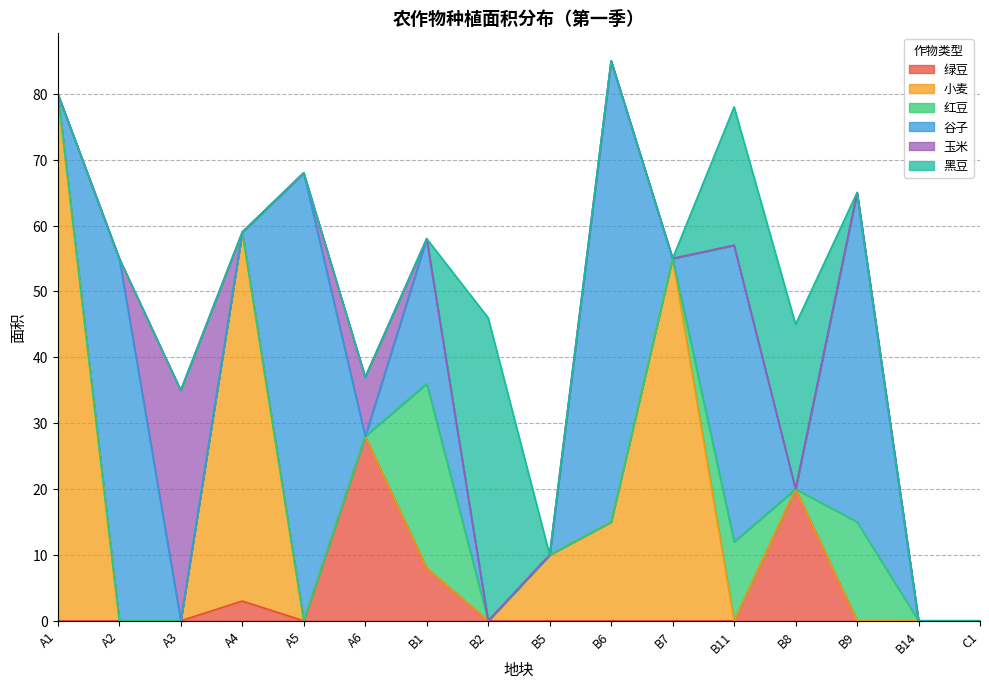

True or false: 黑豆 has more than 0 interior local peaks.

True